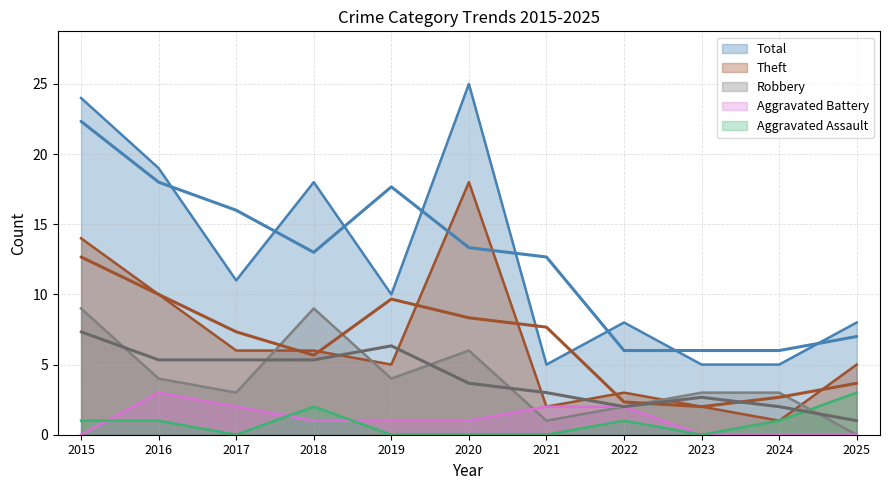

Rank the categories by Total (smooth) value from lowest to highest.

2022, 2023, 2024, 2025, 2021, 2018, 2020, 2017, 2019, 2016, 2015